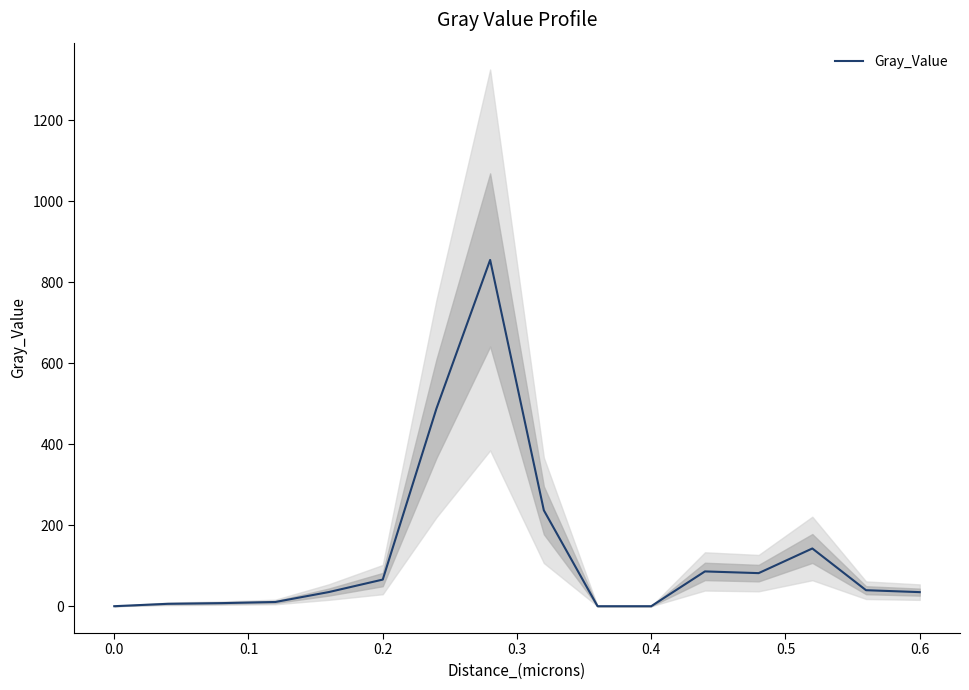

What is the difference between the second highest and second lowest values?

488.1